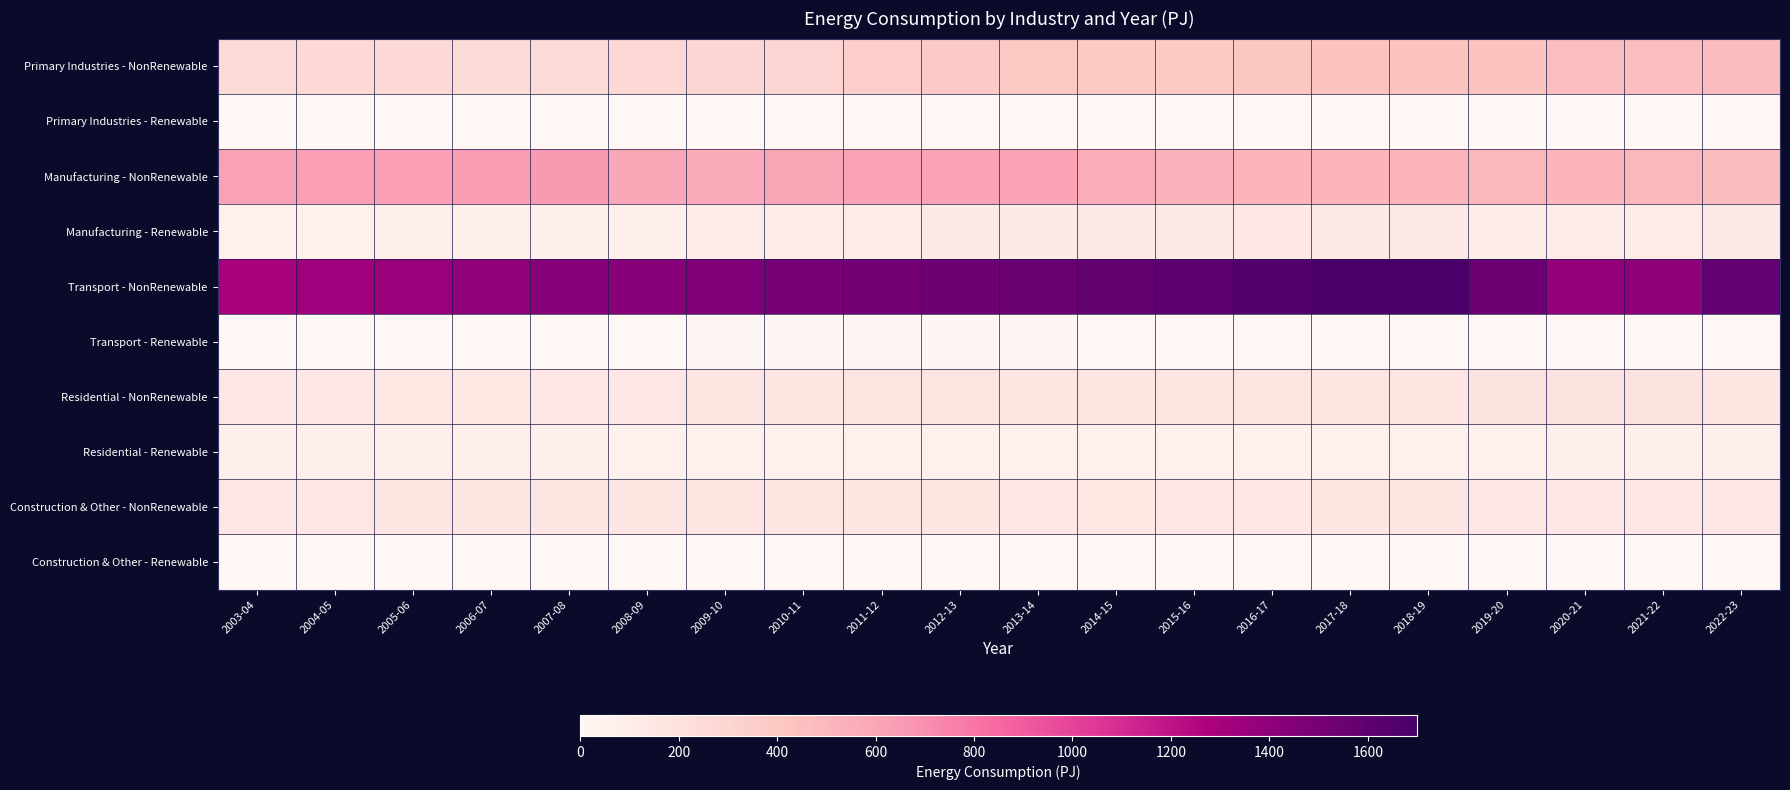

At how many categories does at least one series exceed 673?

20